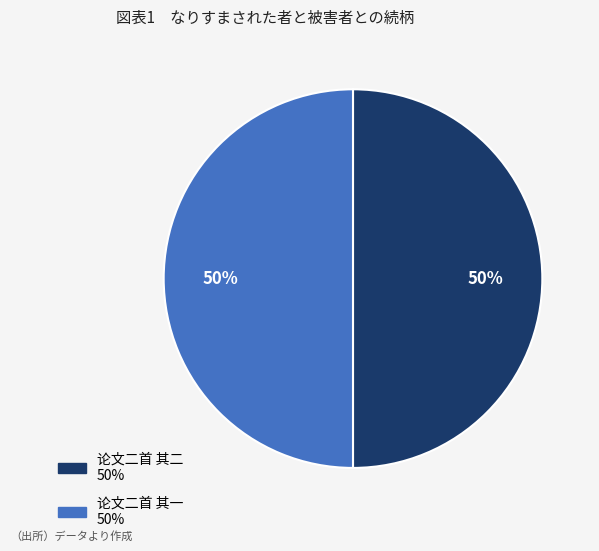

To the nearest percent, what is the combined percentage of 论文二首 其一 and 论文二首 其二?

100%